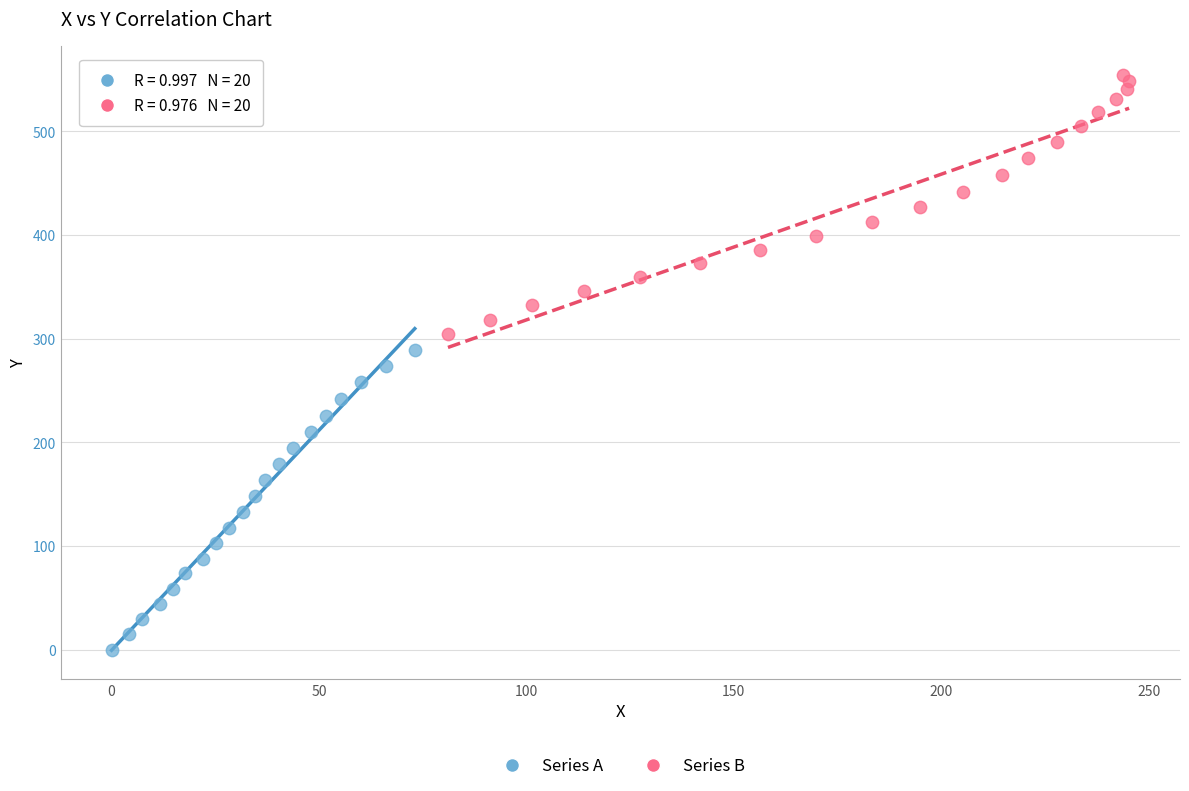

Which series contains the highest Y value?

Series B